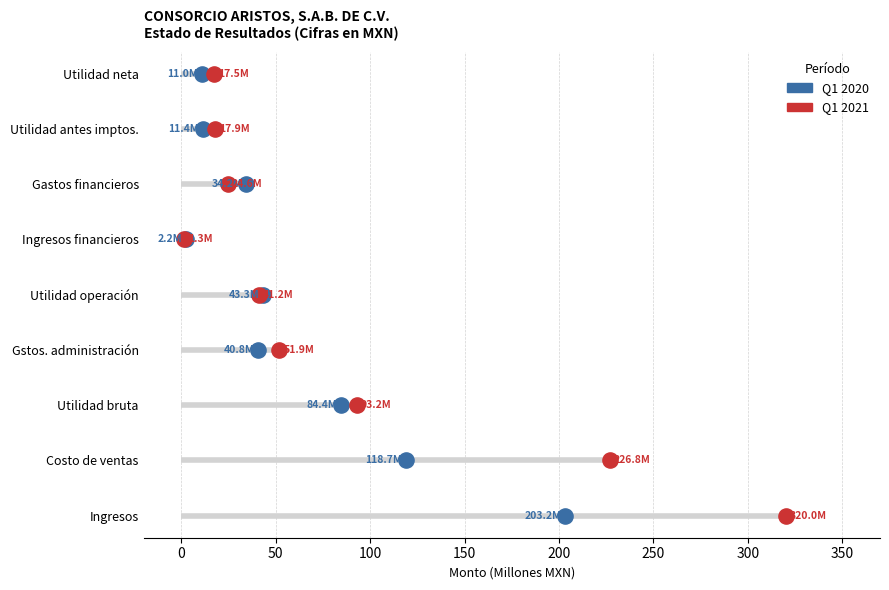

Which series reaches the minimum Y coordinate?

2020-01-01_2020-03-31